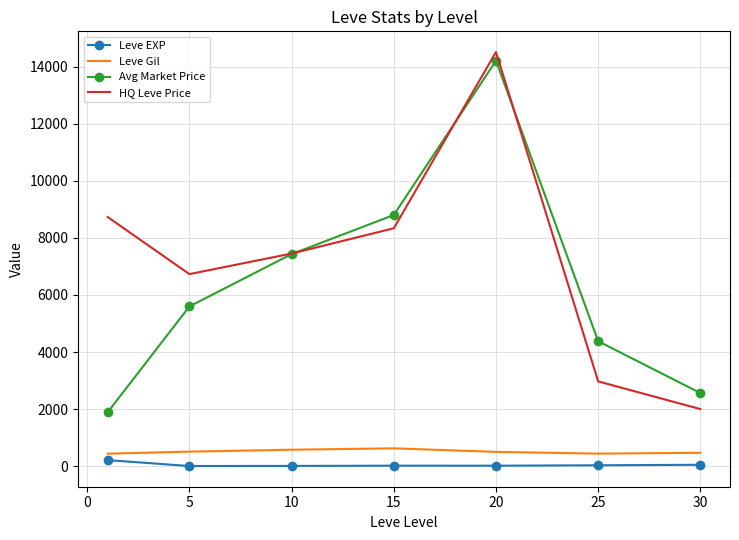

True or false: HQ Leve Price and Leve Gil cross at least once.

False